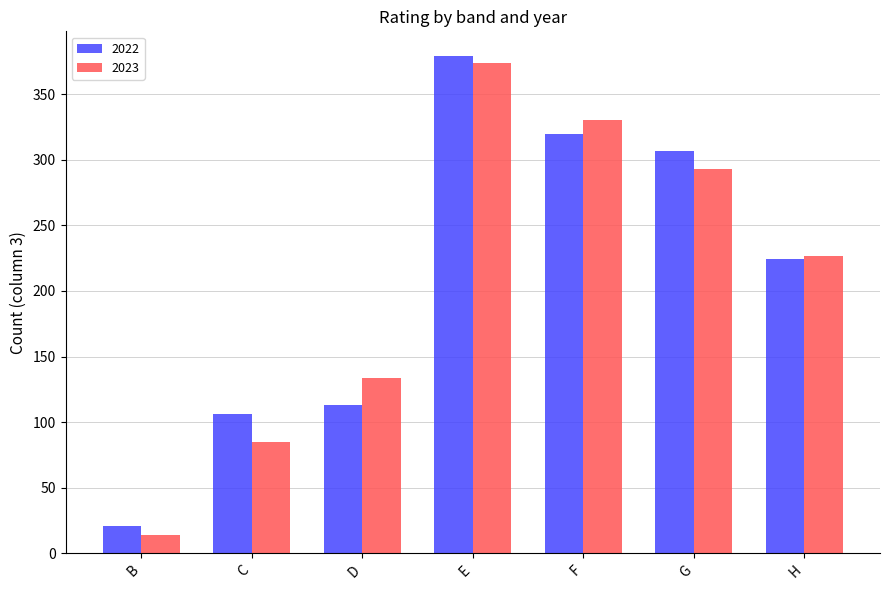

What is the total value across all series at H?

451